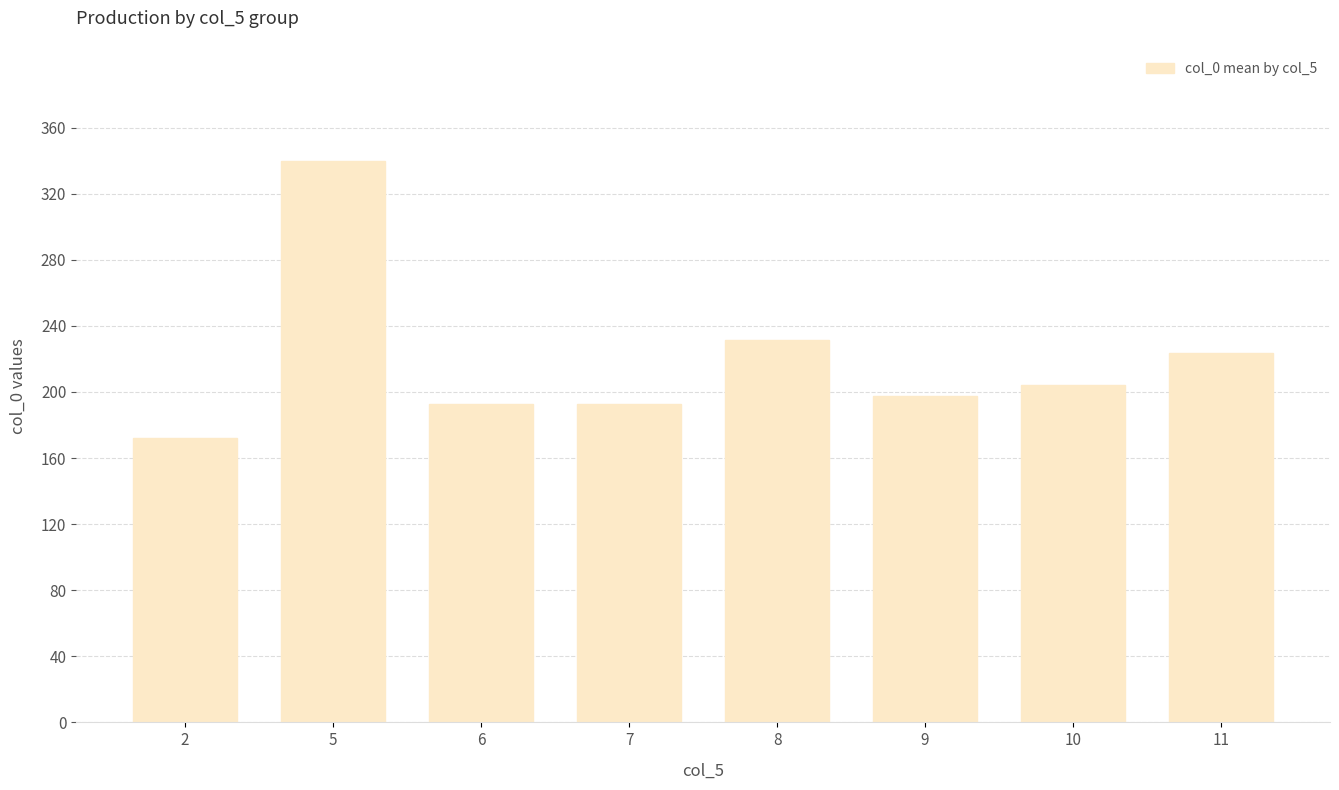

What is the change in value from 6 to 7?

+0.1